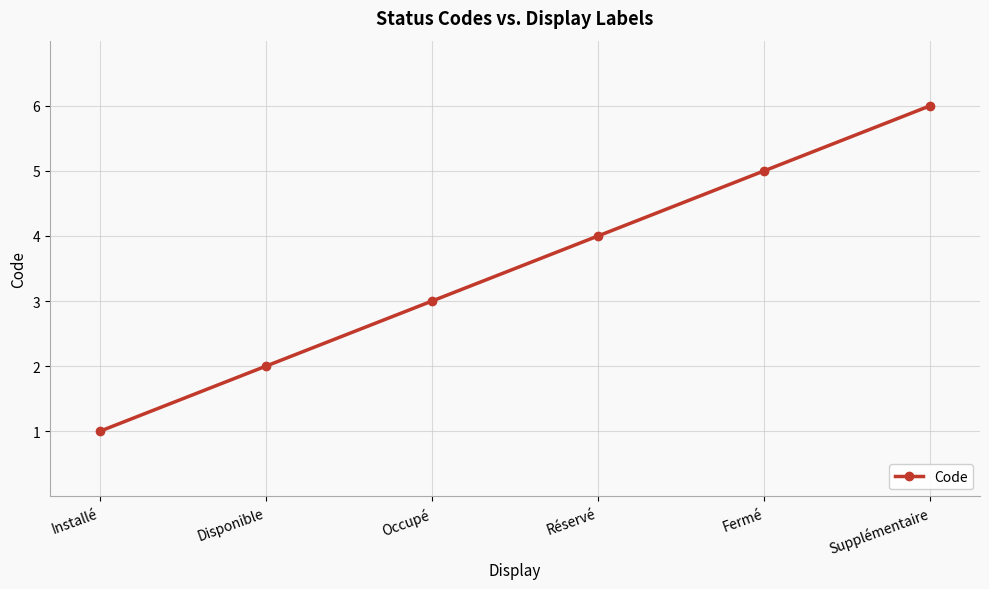

The value at Disponible is 2. True or false?

True